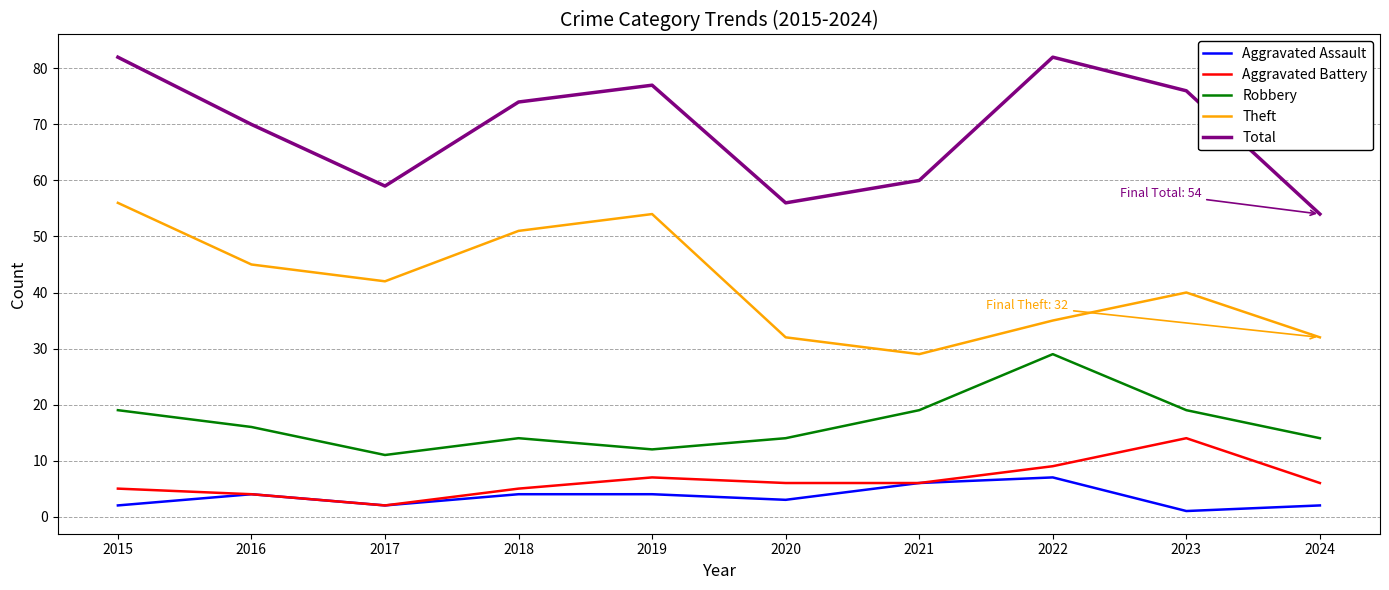

What is the total value across all series at 2019?

154